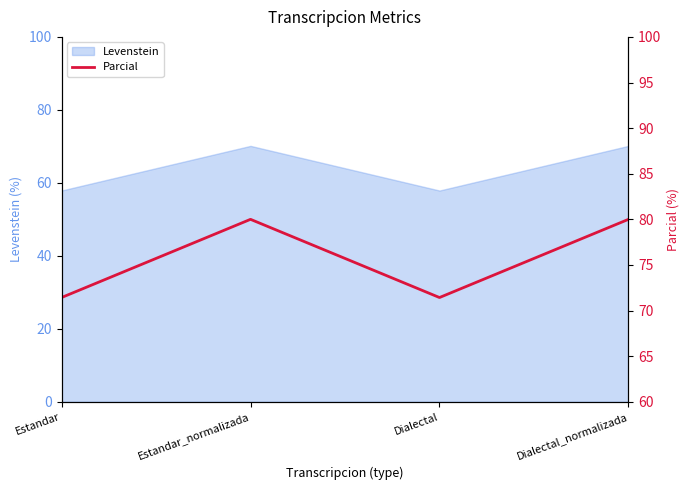

True or false: the data shows 80.0 at Dialectal_normalizada.

True